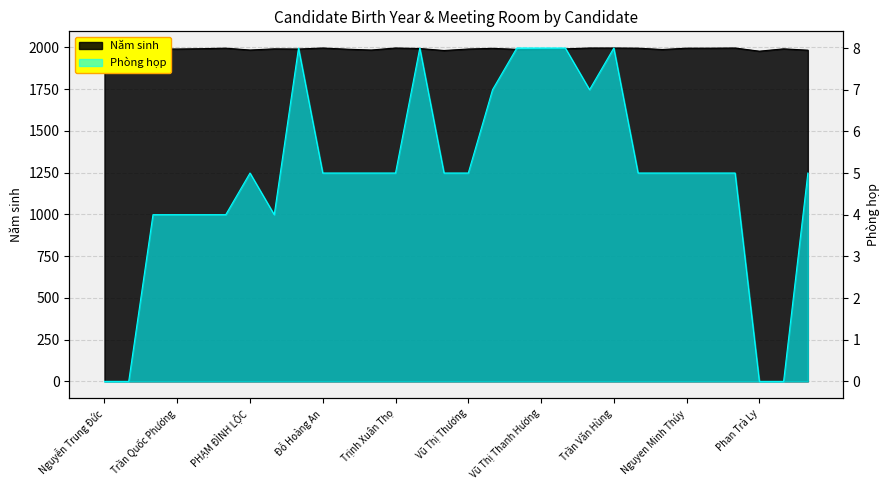

Reading right to left, extract all data points from this chart.

Năm sinh: Hoàng Thị Như Mây=1983	Nguyễn Vũ Vương Anh=1991	Phan Trà Ly=1977	Phạm Thu Giang=1996	Đỗ Hương Hà=1995	Nguyen Minh Thúy=1995	Bùi Thị Lan Anh=1987	Bùi Thị Hảo=1995	Trần Văn Hùng=1996	Nguyễn Hữu Hải=1996	KIỀU CÔNG QUẢNG=1991	Vũ Thị Thanh Hương=1990	NGÔ THỊ CẢNH=1988	Nguyen Dinh Thang=1994	Vũ Thị Thương=1990	Nguyễn Xuân Dũng=1981	Nguyễn Diệu Linh=1993	Trịnh Xuân Thọ=1996	Bùi Thế Dũng=1984	Nguyễn Văn Linh=1989	Đỗ Hoàng An=1996	Trần Tuấn Nghĩa=1990	TRƯƠNG QUANG THIỆU=1991	PHẠM ĐÌNH LỘC=1984	Nguyễn Quốc Anh=1995	Trần Trung Thành=1992	Trần Quốc Phương=1990	Dương Văn Huấn=1991	Nguyễn Đình Dũng=1984	Nguyễn Trung Đức=1995
Phòng họp: Hoàng Thị Như Mây=5	Nguyễn Vũ Vương Anh=0	Phan Trà Ly=0	Phạm Thu Giang=5	Đỗ Hương Hà=5	Nguyen Minh Thúy=5	Bùi Thị Lan Anh=5	Bùi Thị Hảo=5	Trần Văn Hùng=8	Nguyễn Hữu Hải=7	KIỀU CÔNG QUẢNG=8	Vũ Thị Thanh Hương=8	NGÔ THỊ CẢNH=8	Nguyen Dinh Thang=7	Vũ Thị Thương=5	Nguyễn Xuân Dũng=5	Nguyễn Diệu Linh=8	Trịnh Xuân Thọ=5	Bùi Thế Dũng=5	Nguyễn Văn Linh=5	Đỗ Hoàng An=5	Trần Tuấn Nghĩa=8	TRƯƠNG QUANG THIỆU=4	PHẠM ĐÌNH LỘC=5	Nguyễn Quốc Anh=4	Trần Trung Thành=4	Trần Quốc Phương=4	Dương Văn Huấn=4	Nguyễn Đình Dũng=0	Nguyễn Trung Đức=0